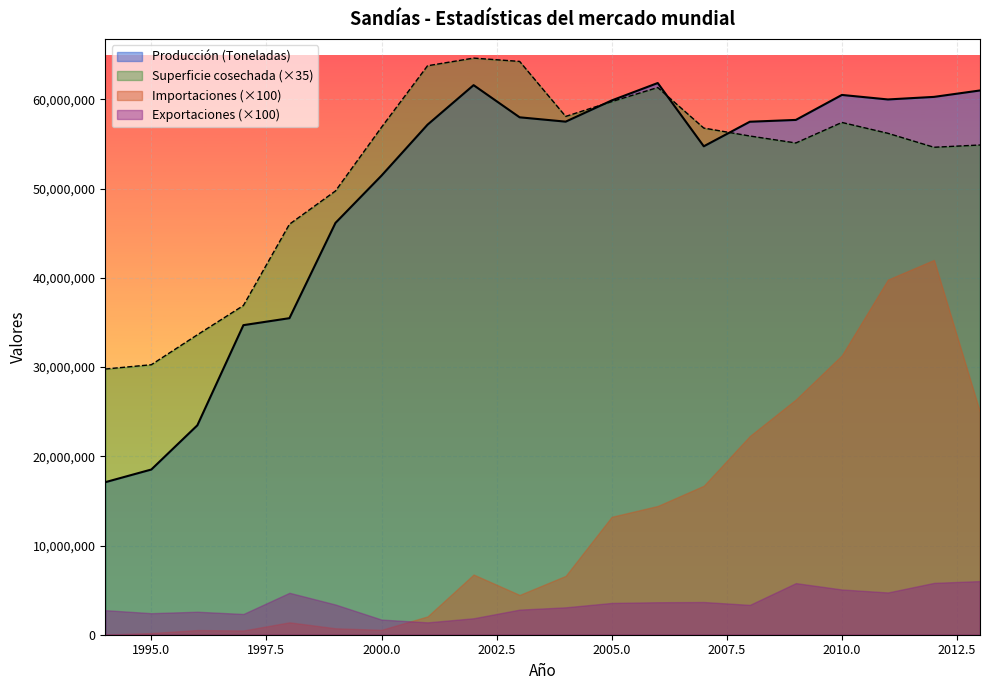

Where does the Superficie cosechada (Hectáreas) series first go above 56210000?

2000